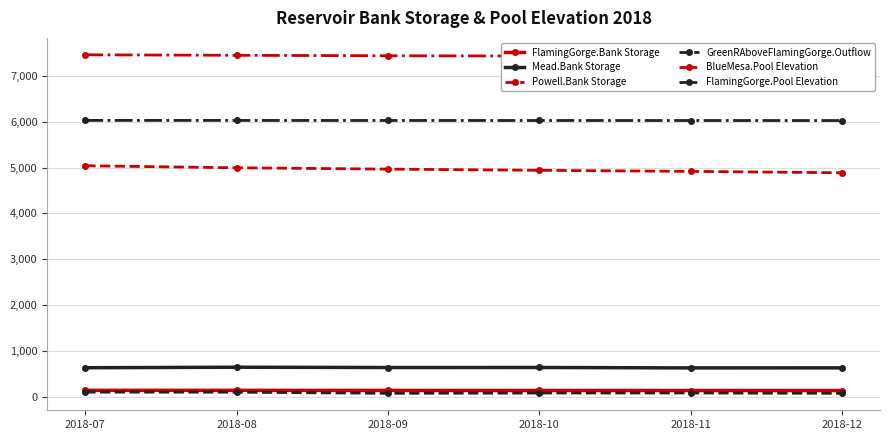

At which category does the chart reach its minimum across all series?

2018-12